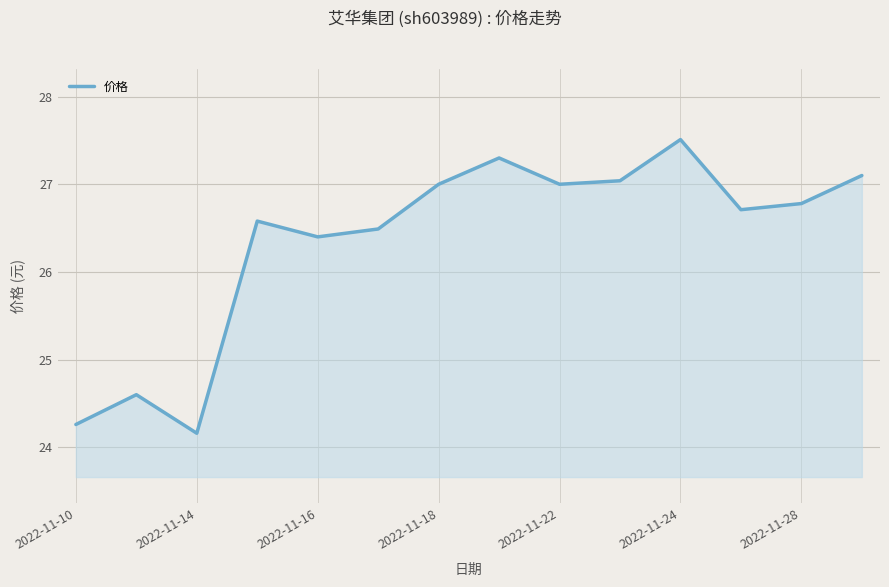

What is the greatest value displayed?

27.5